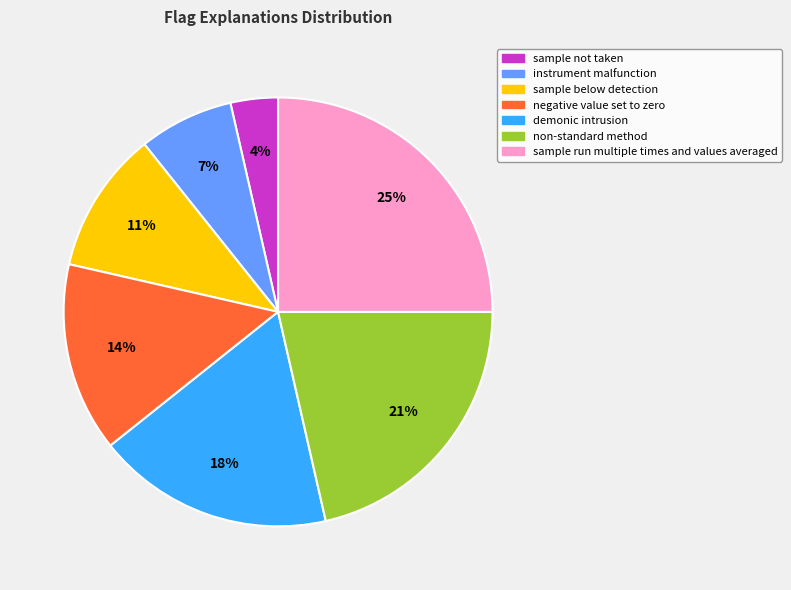

Which slice is the smallest?

sample not taken